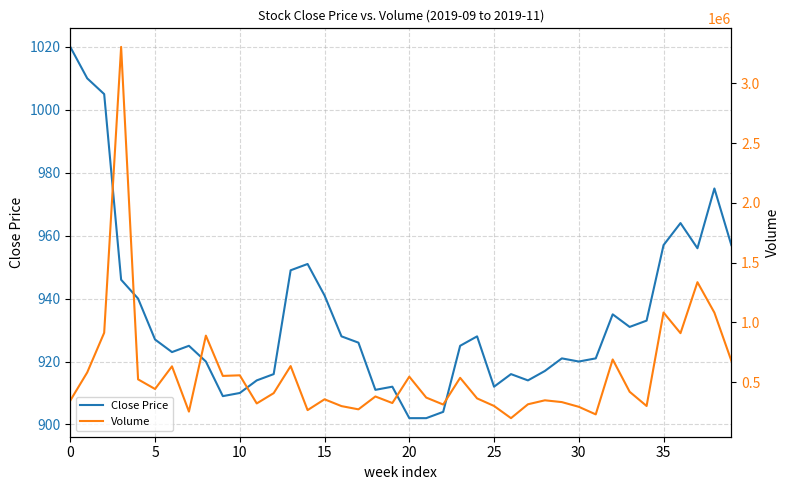

At which label is Close Price closest to 961?

36